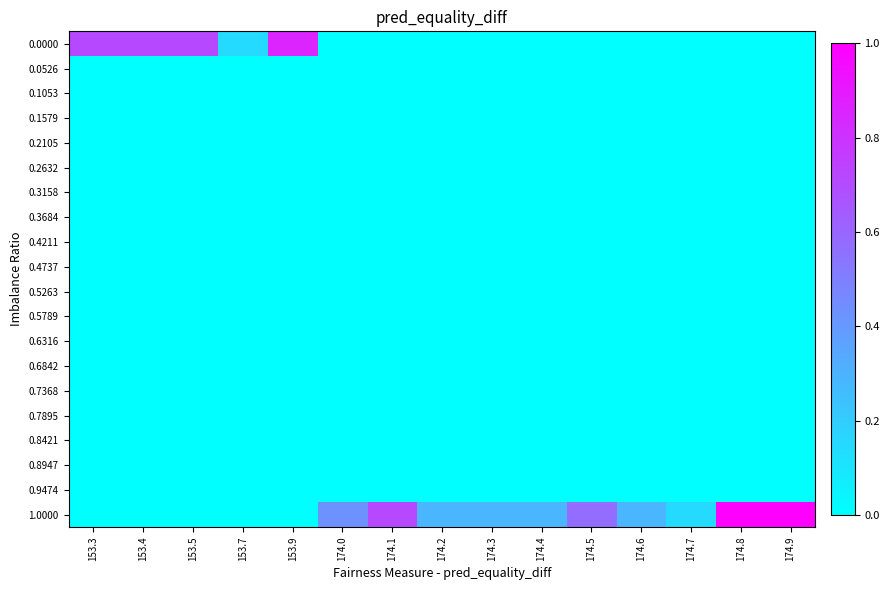

What is the greatest value displayed?

1.0